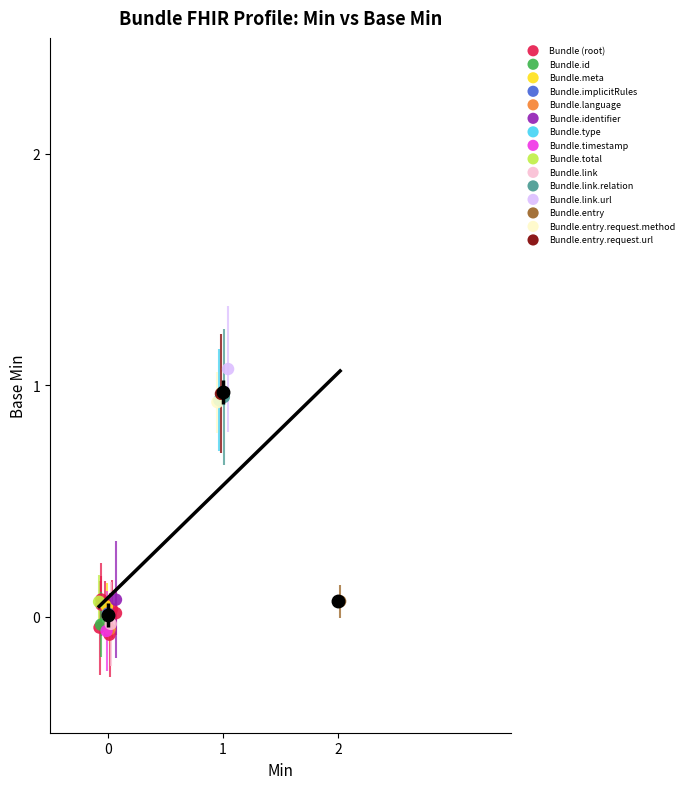

What are all the series names shown in the legend?

Bundle (root), Bundle.id, Bundle.meta, Bundle.implicitRules, Bundle.language, Bundle.identifier, Bundle.type, Bundle.timestamp, Bundle.total, Bundle.link, Bundle.link.relation, Bundle.link.url, Bundle.entry, Bundle.entry.request.method, Bundle.entry.request.url